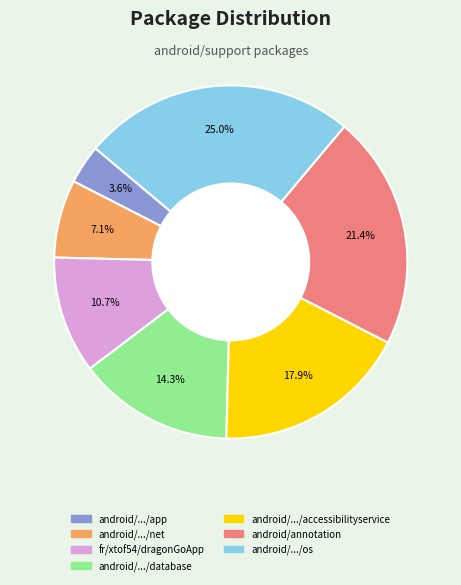

Is there any slice that represents more than half of the pie?

No